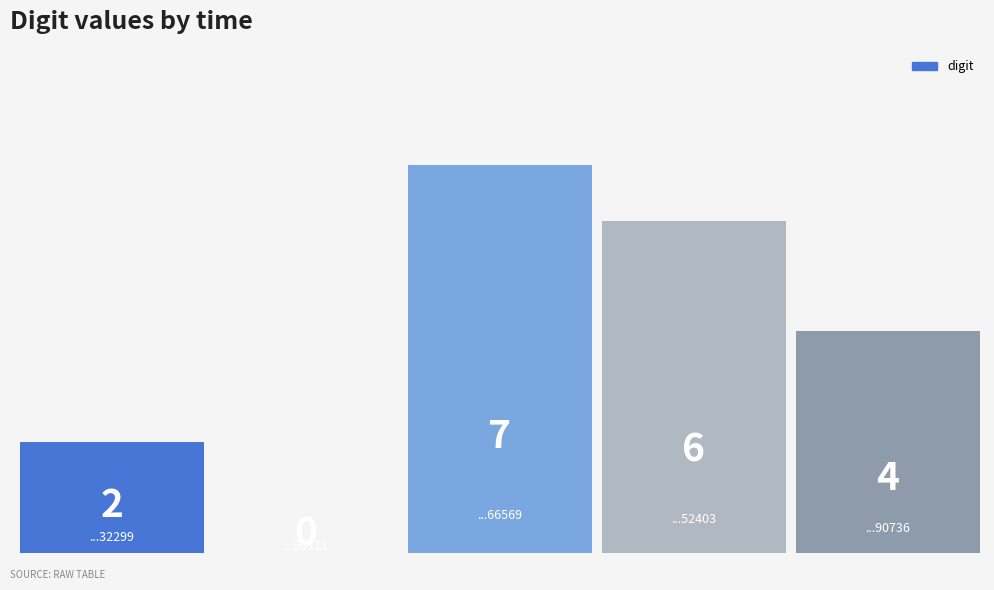

Count the values in the range 2 to 6.

3